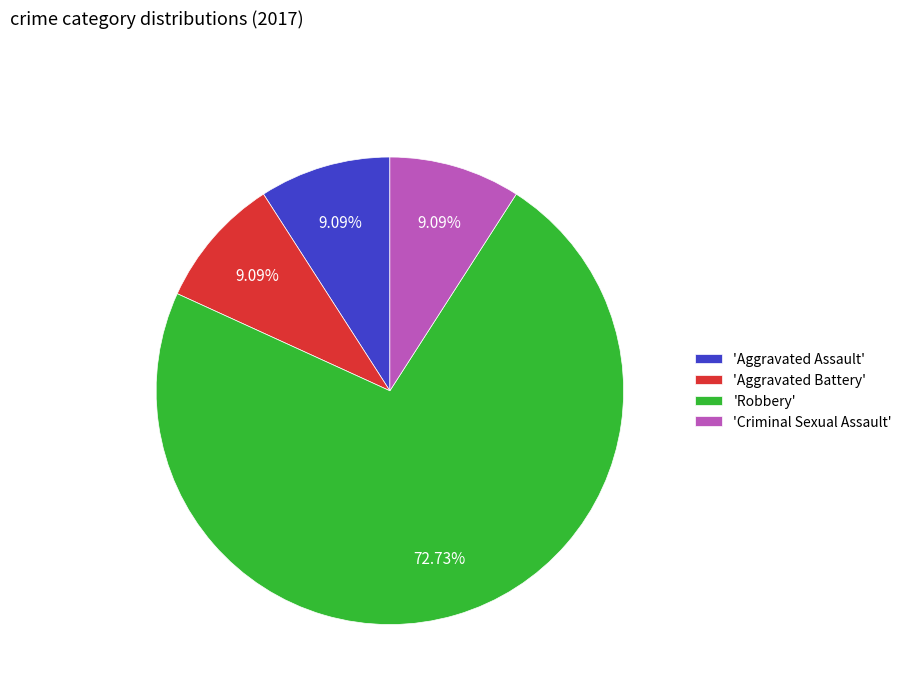

How many segments does this pie chart have?

4